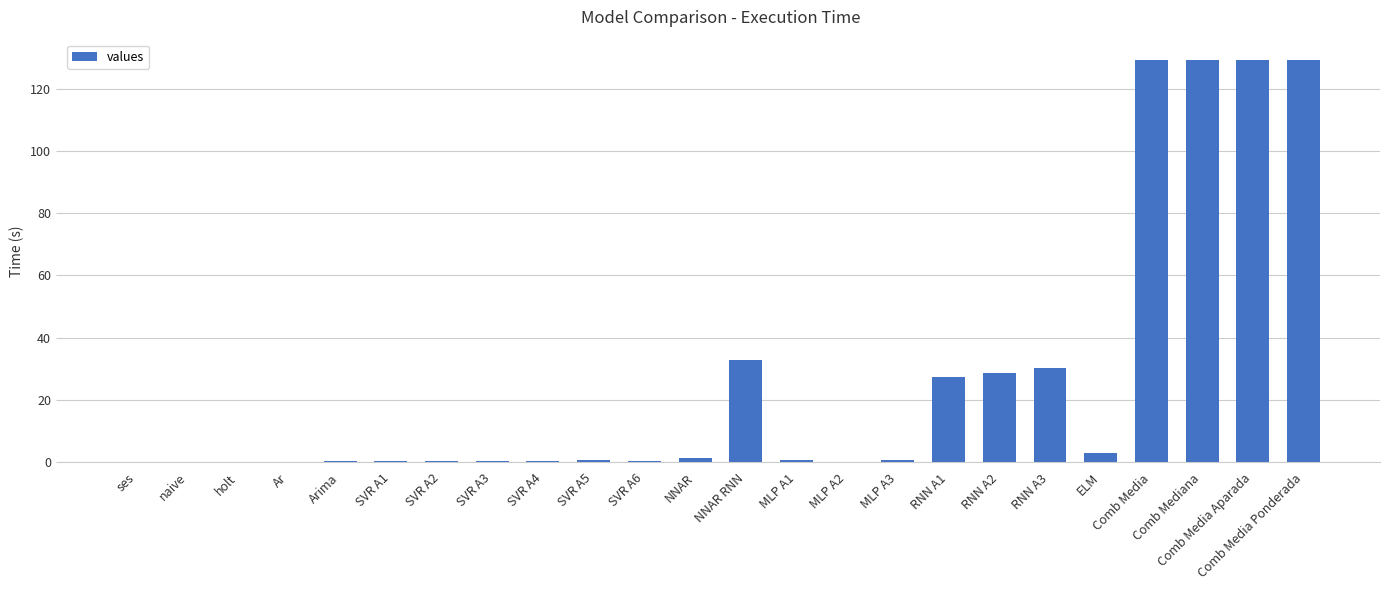

What is the maximum value shown in the chart?

129.2